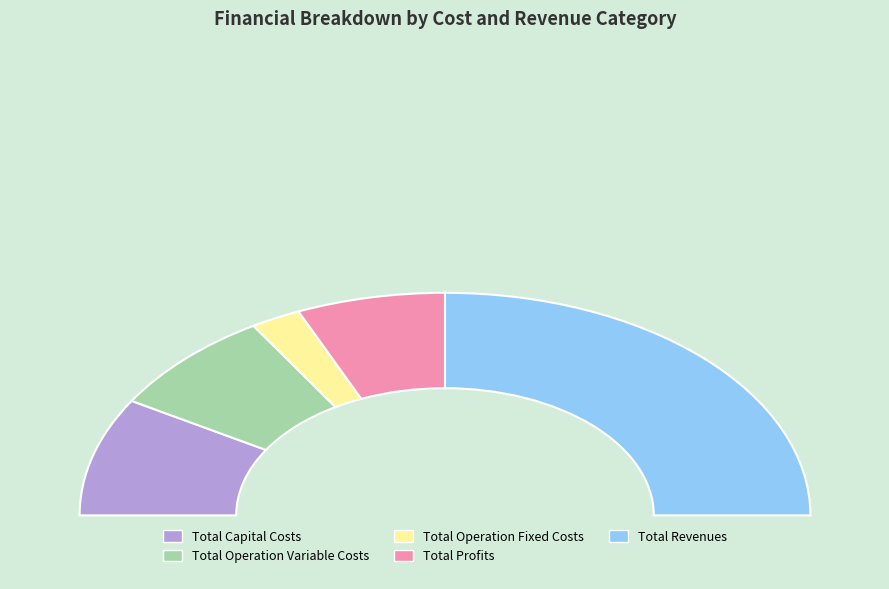

Rank the categories by value from highest to lowest.

Total Revenues, Total Capital Costs, Total Operation Variable Costs, Total Profits, Total Operation Fixed Costs